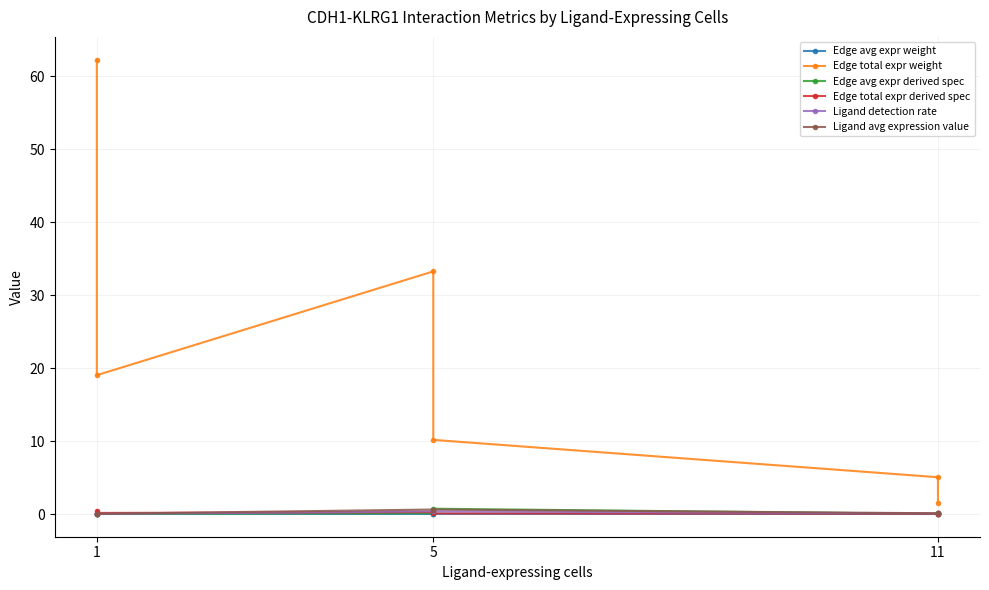

Where is the first local minimum for Edge total expr derived spec?

1